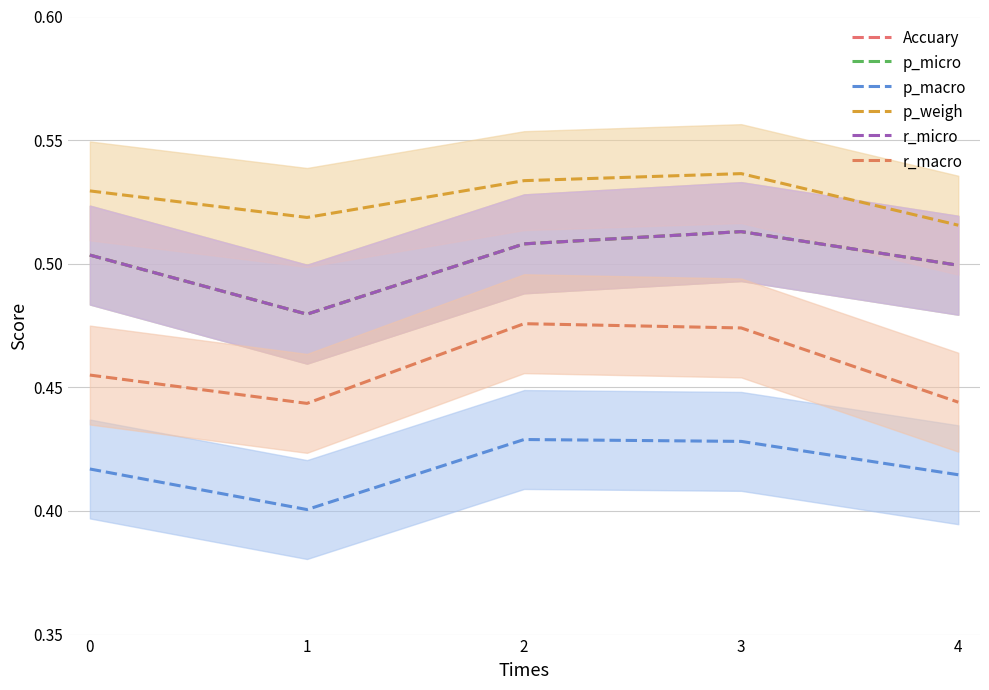

Which series changed the most between 1 and 2?

r_macro